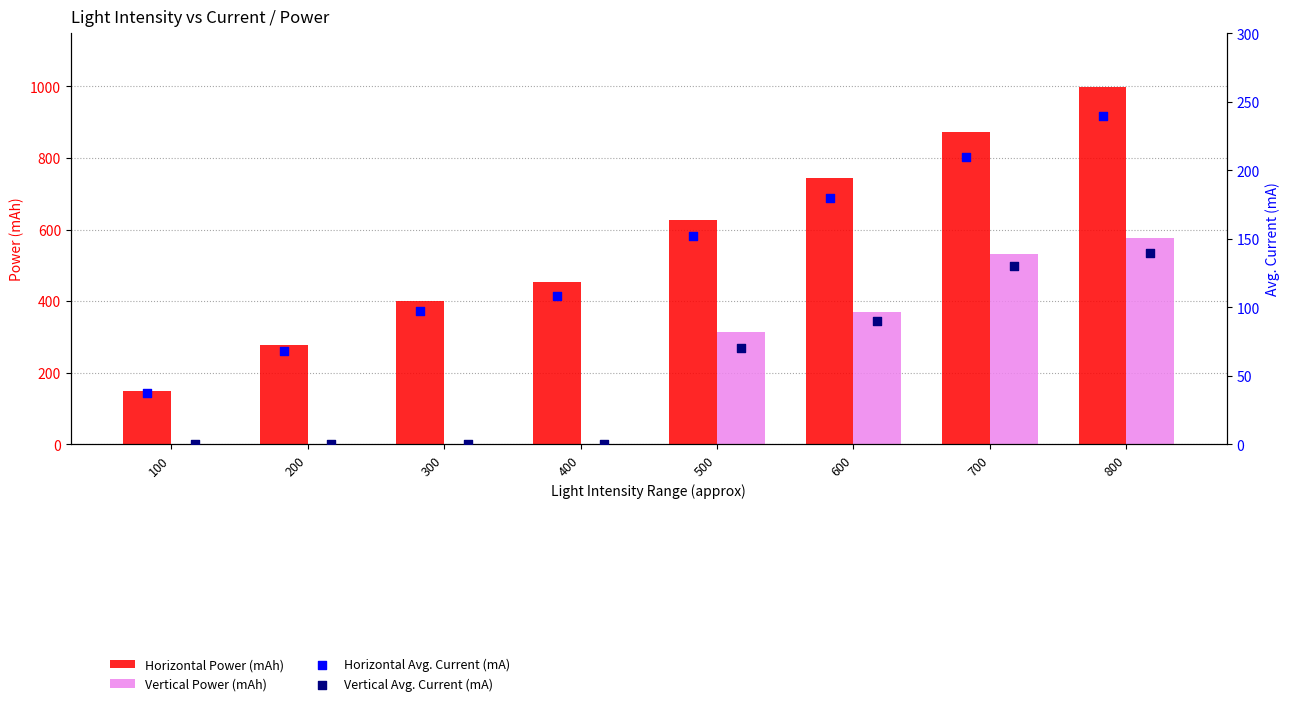

At how many categories does at least one series exceed 551?

4